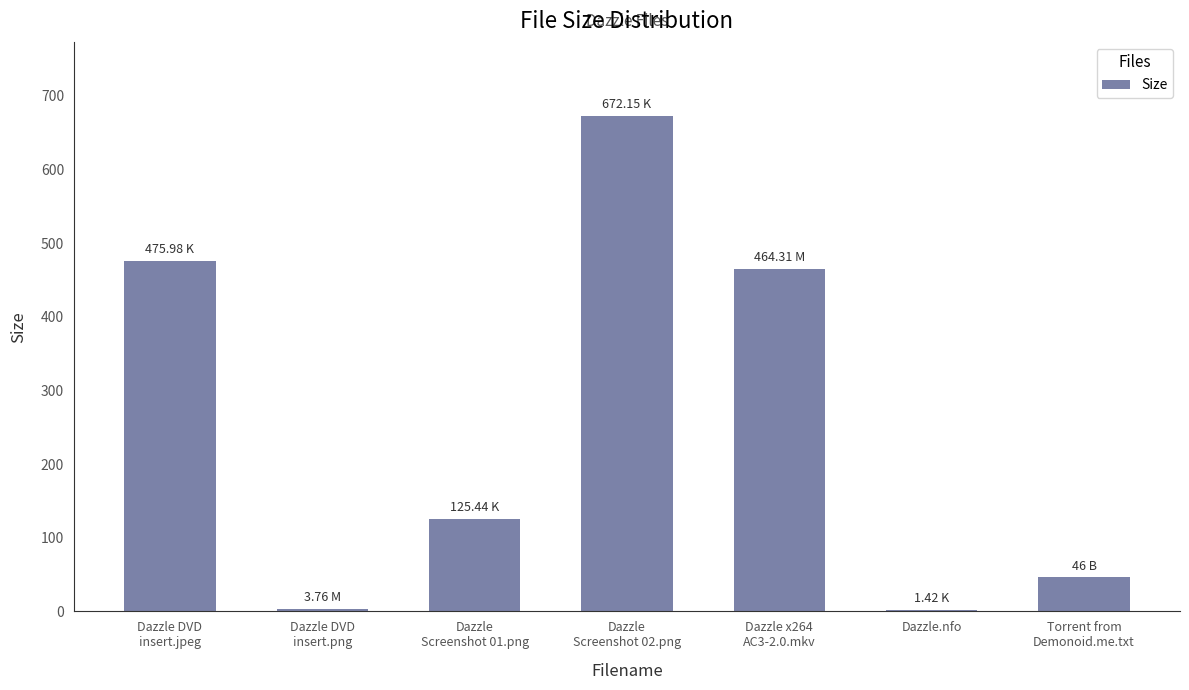

Count the number of categories in the chart.

7